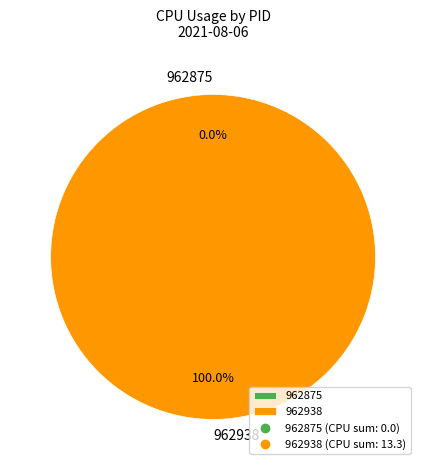

Combined, do 962938 and 962875 account for over 50%?

Yes